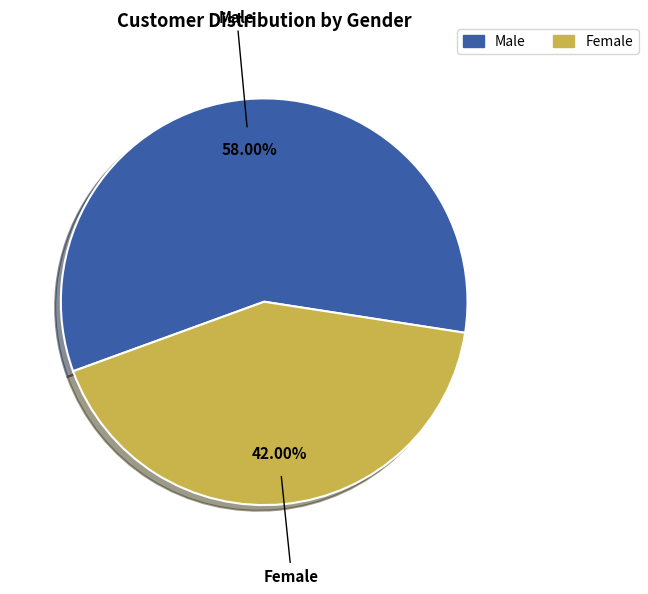

Which slice is the smallest?

Female